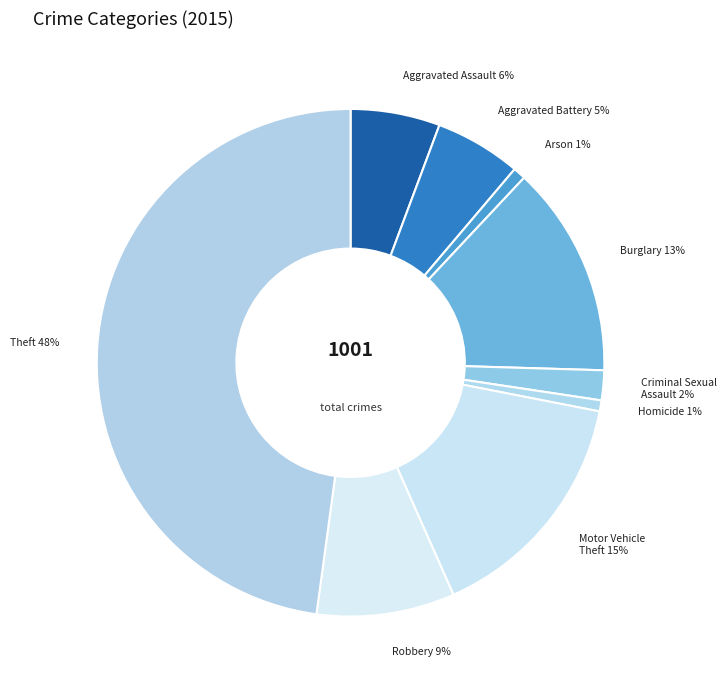

Is it true that Robbery is 9% of the pie?

True